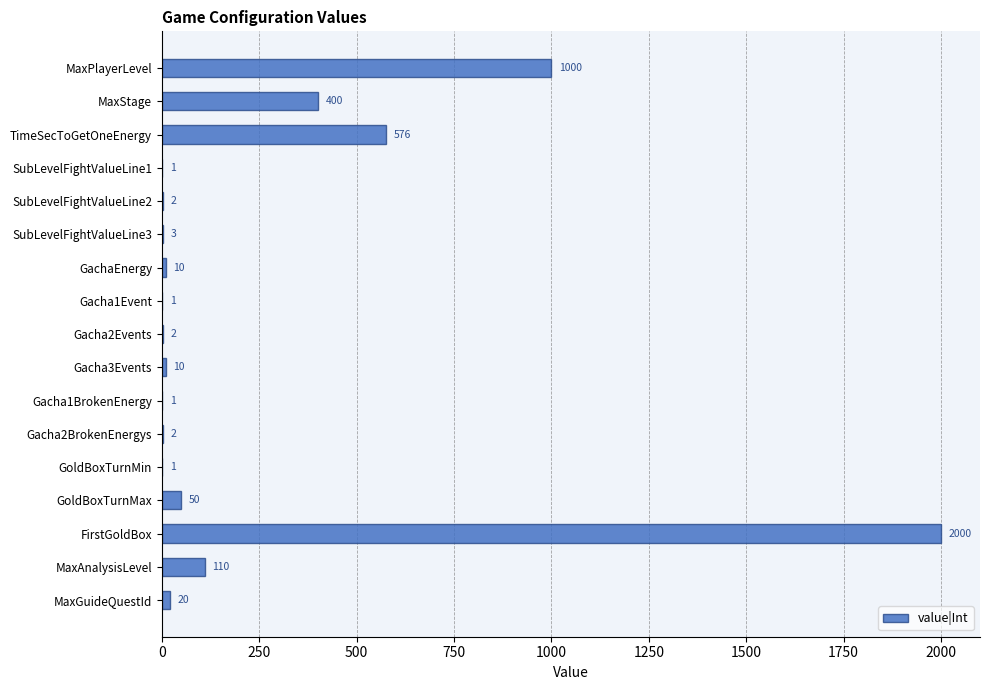

What is the ratio of the value at SubLevelFightValueLine3 to the value at Gacha1BrokenEnergy?

3.0